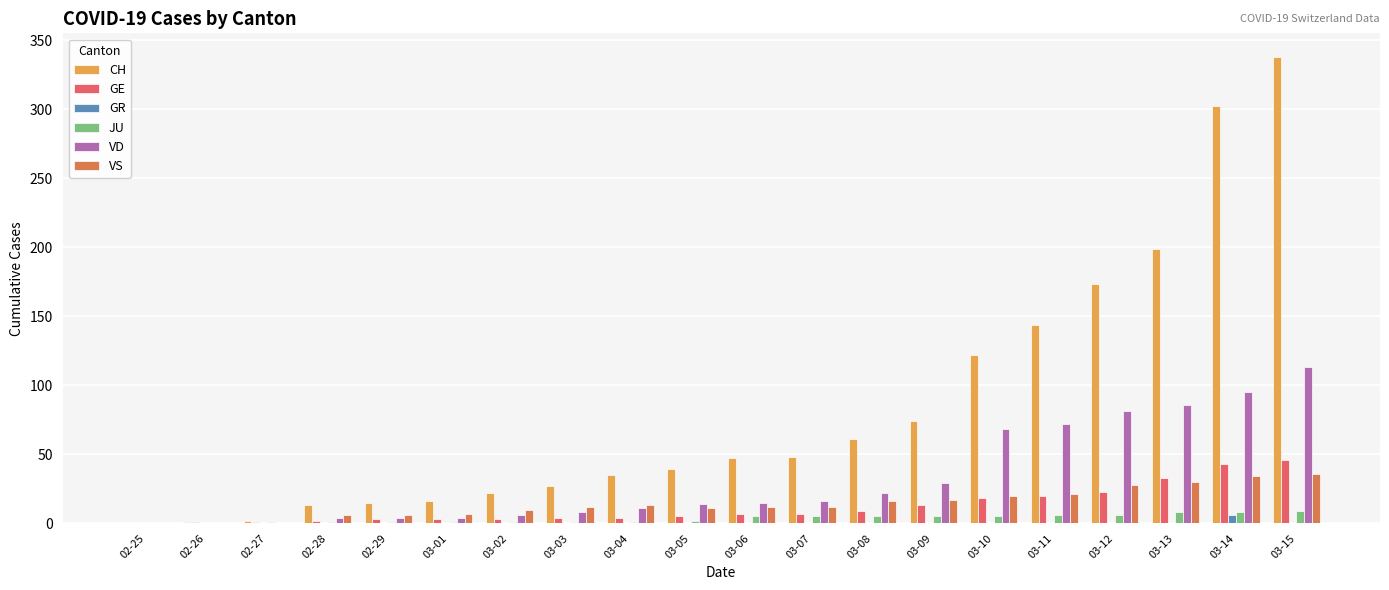

Where is CH nearest to the value 169?

03-12